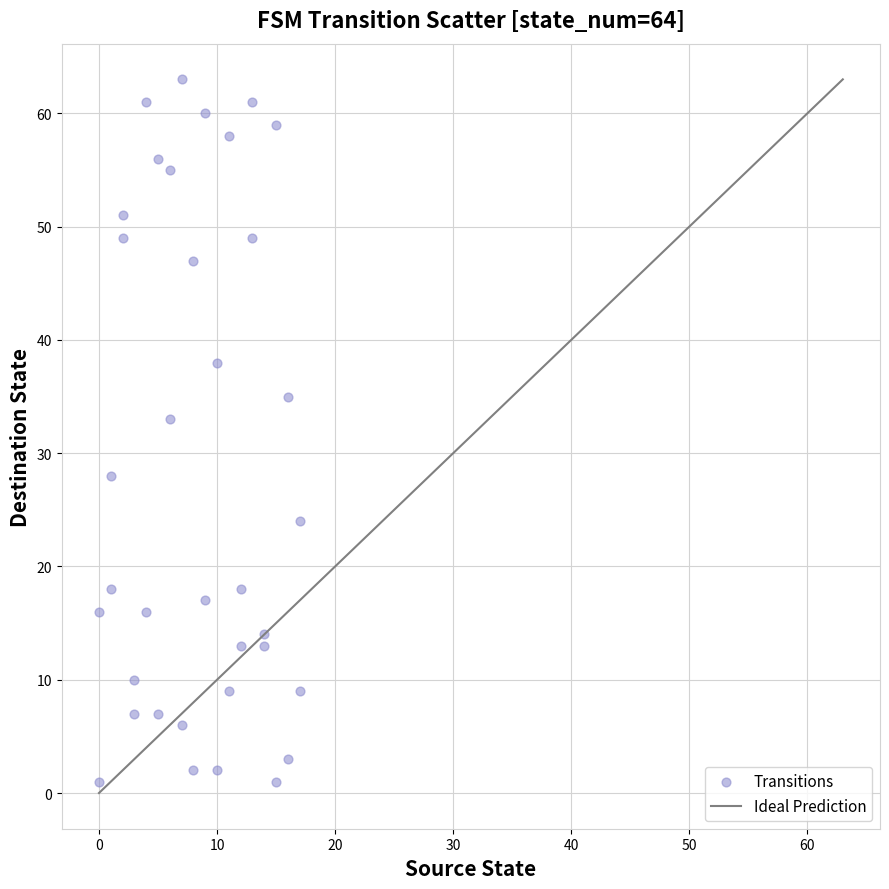

What Y value in the scatter plot is closest to 32?

33